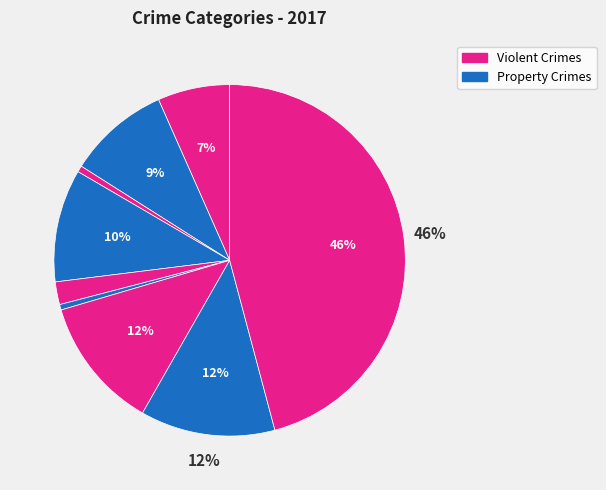

How many segments does this pie chart have?

9